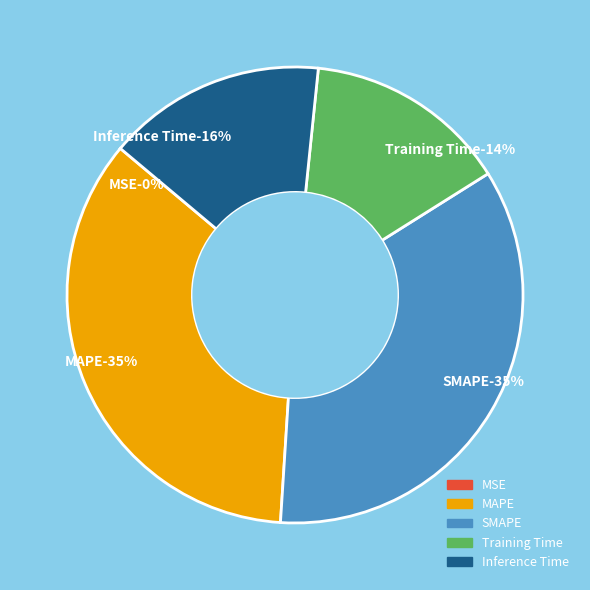

To the nearest percent, what is the difference between the largest and smallest slice percentages?

35%